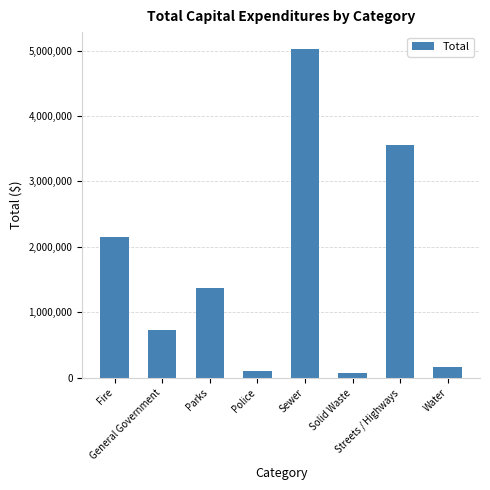

What is the smallest value displayed?

76011